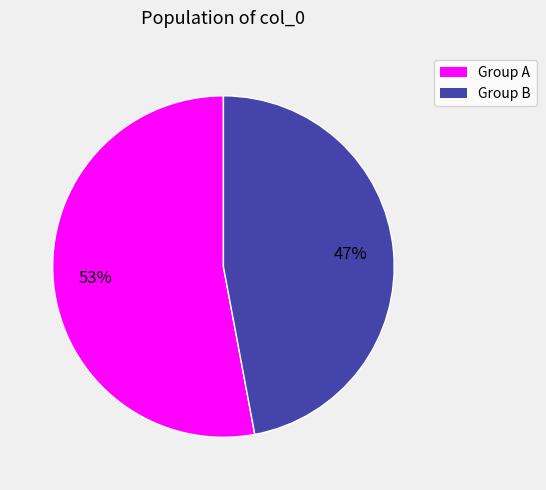

Is there a majority slice in this chart?

Yes